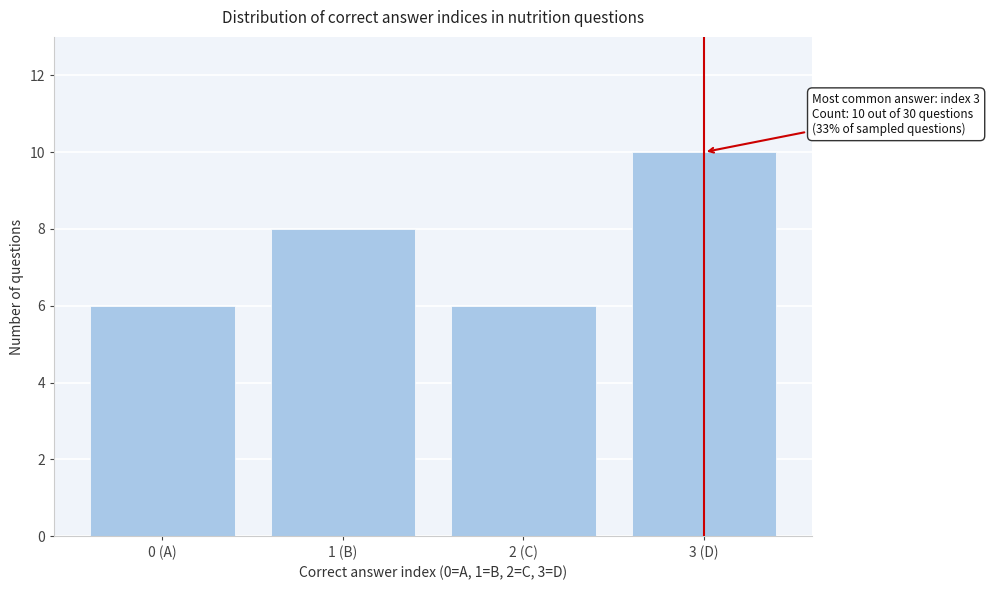

Reading left to right, transcribe all the data shown in this chart.

0 (A)=6	1 (B)=8	2 (C)=6	3 (D)=10